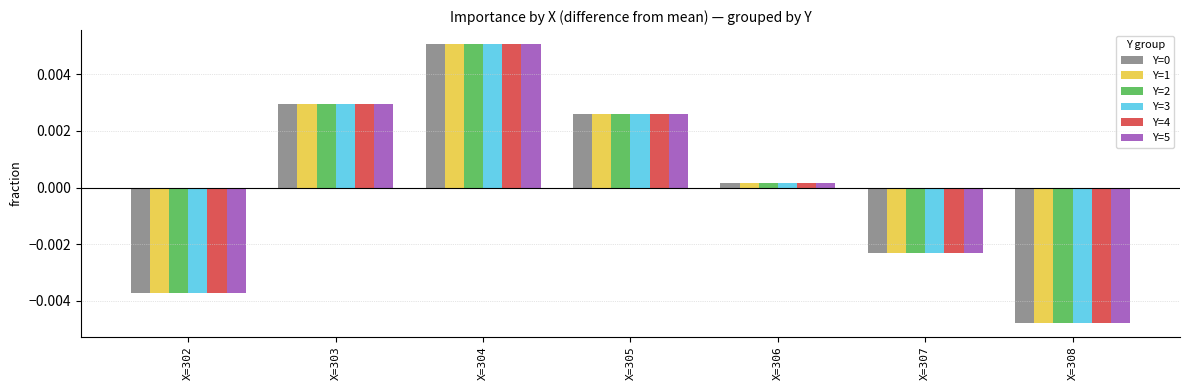

Is the value of Y=5 at X=305 greater than the value of Y=4 at X=302?

Yes